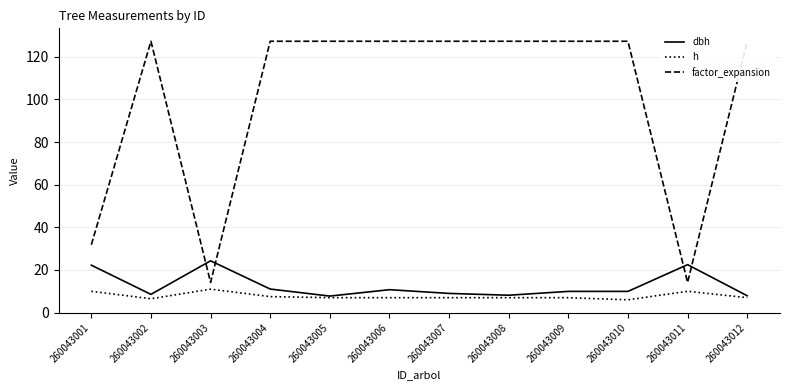

True or false: h has a value of 11.0 at 260043003.

True